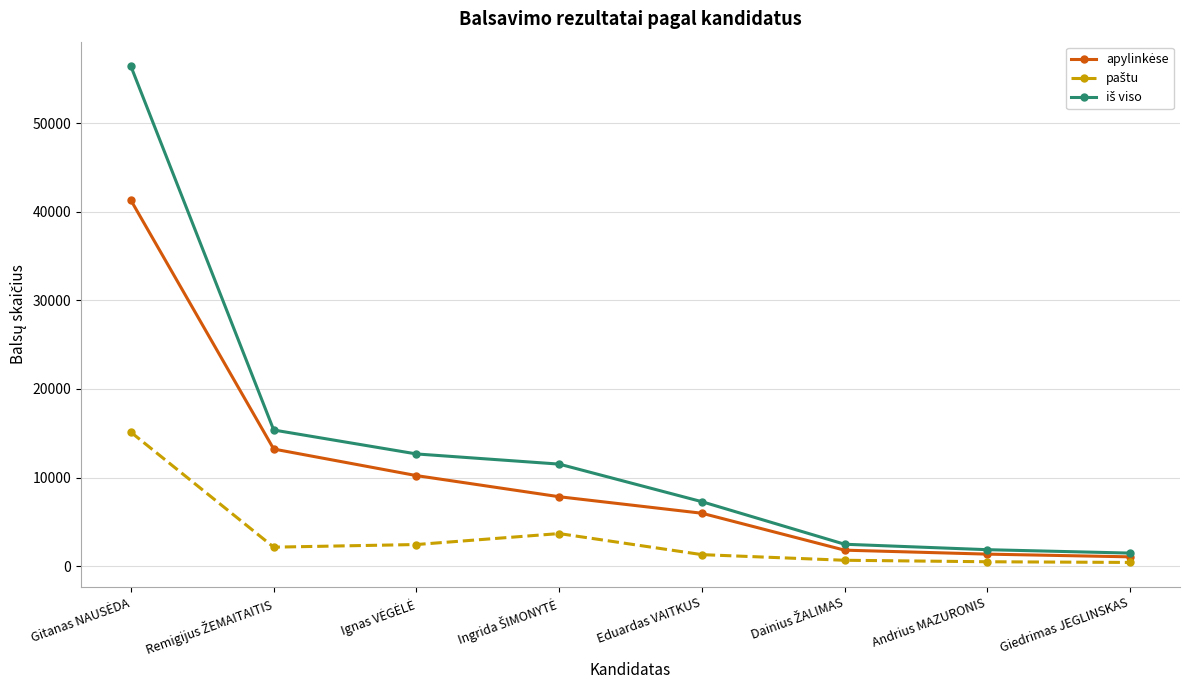

What is the label of the 2nd point from the right?

Andrius MAZURONIS